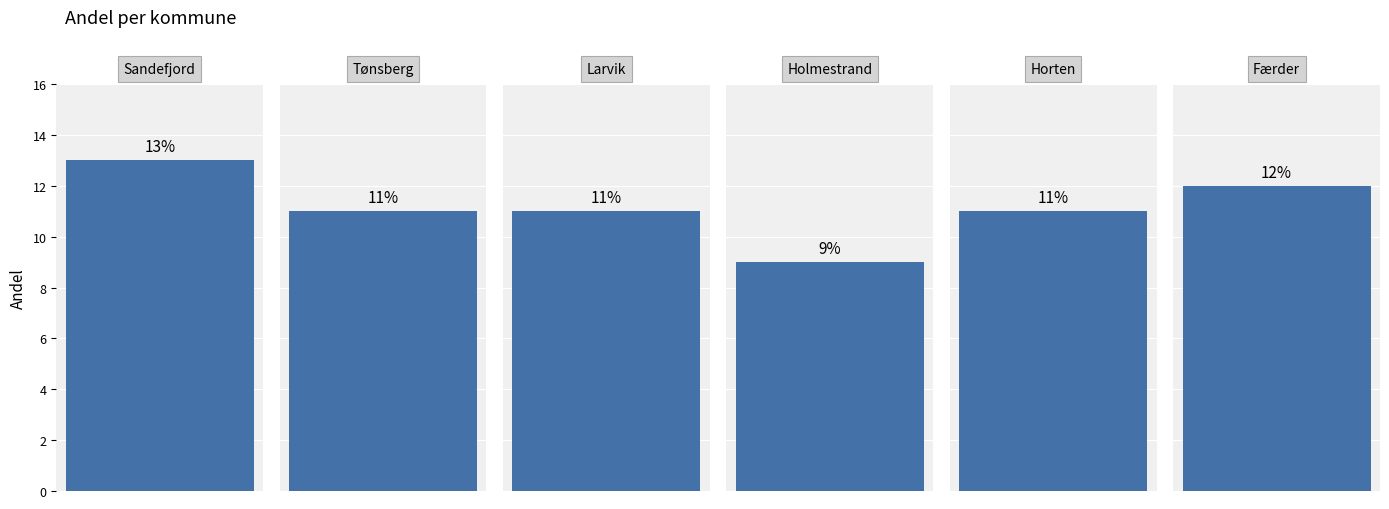

Reading left to right, what are all the values shown in this chart?

13	11	11	9	11	12